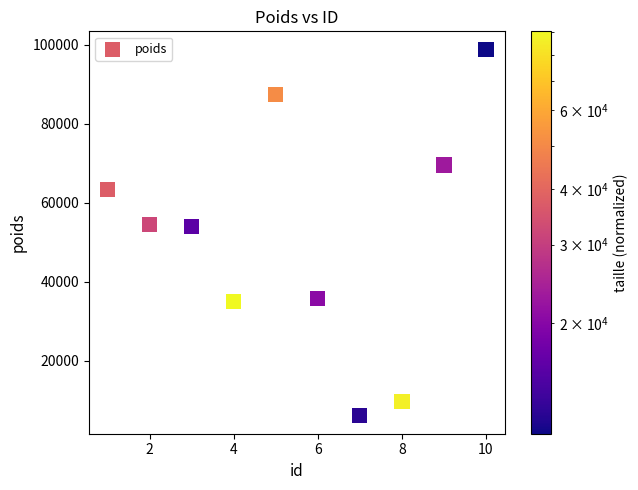

What is the average Y value?

51429